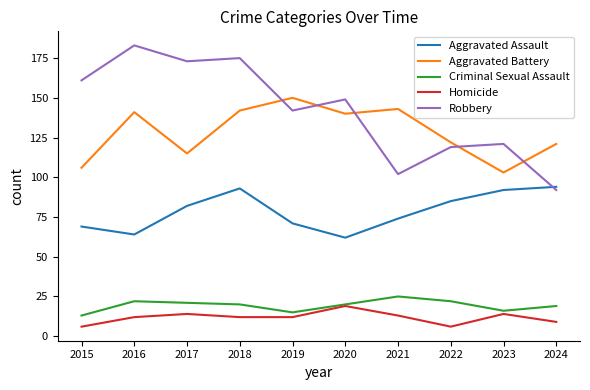

The Aggravated Assault series shows 111 at 2015. True or false?

False